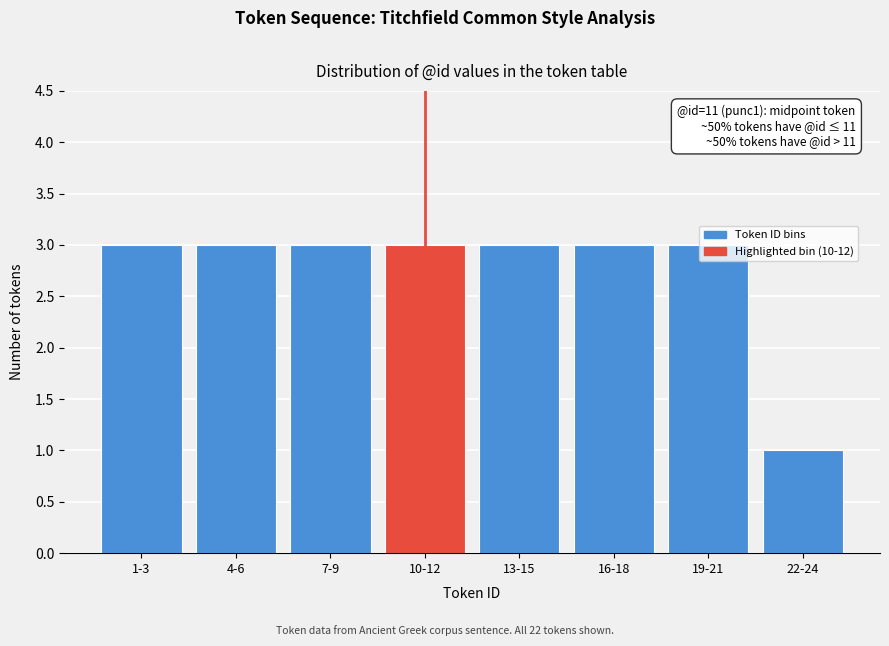

The value at 16-18 is 3. True or false?

True